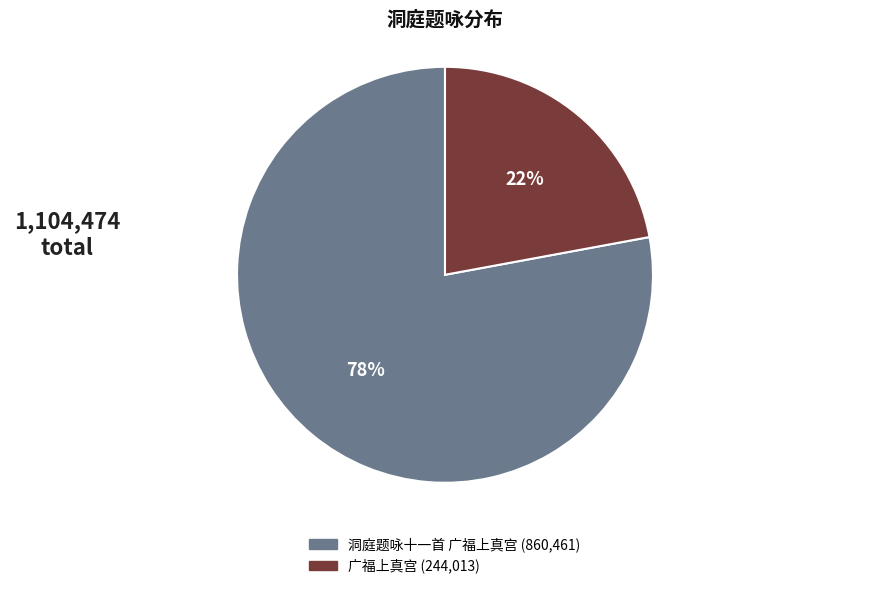

Approximately how many times larger is the value at 洞庭题咏十一首 广福上真宫 compared to 广福上真宫?

3.5